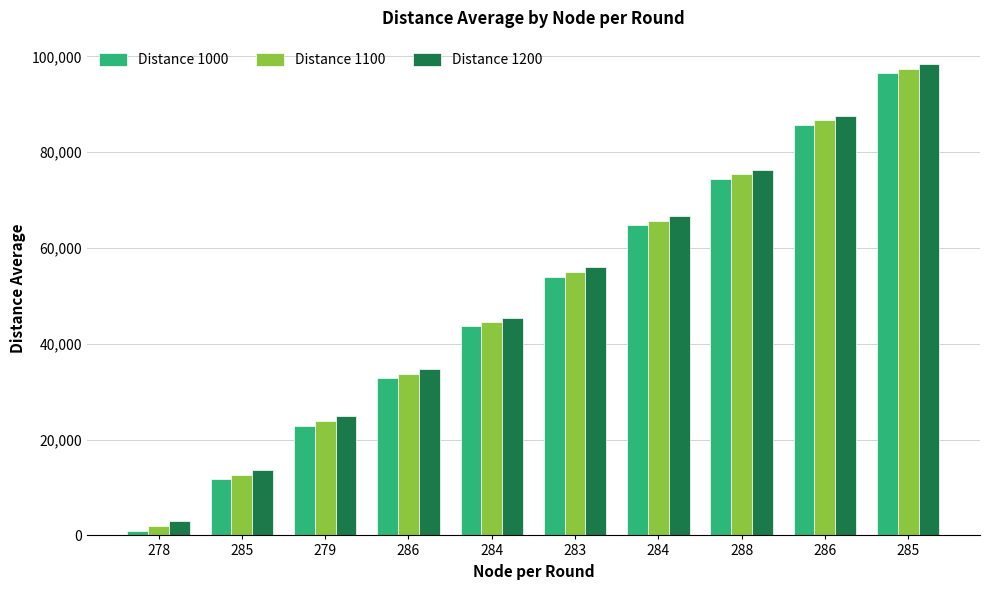

Reading left to right, transcribe all the data shown in this chart.

Distance 1000: 999.4	11697.5	22882.2	32829.7	43623.3	54035.5	64762.0	74356.2	85674.9	96450.6
Distance 1100: 1998.7	12672.0	23861.2	33787.0	44546.0	55034.2	65727.0	75334.3	86624.1	97400.7
Distance 1200: 2998.1	13646.4	24840.2	34744.2	45468.7	56032.9	66692.0	76312.4	87573.2	98350.9